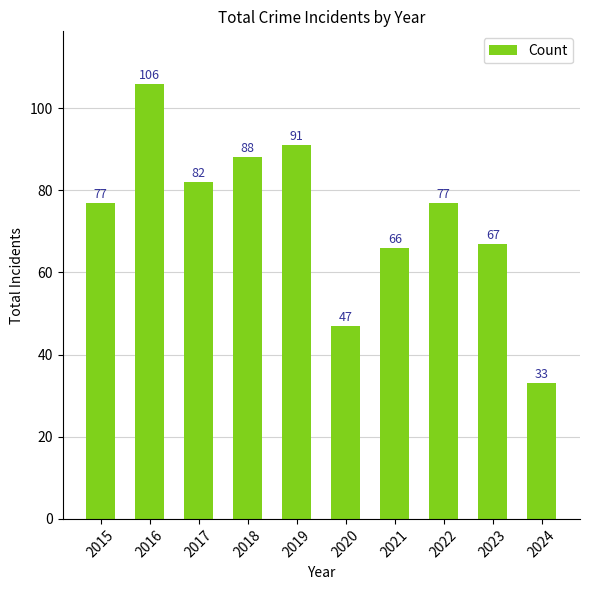

Where is the data nearest to the value 69?

2023